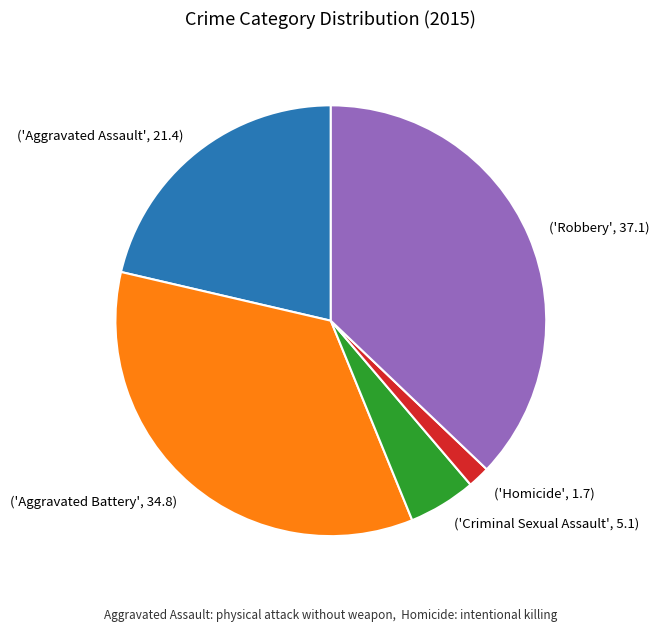

What is the smallest slice in the pie chart?

('Homicide', 1.7)